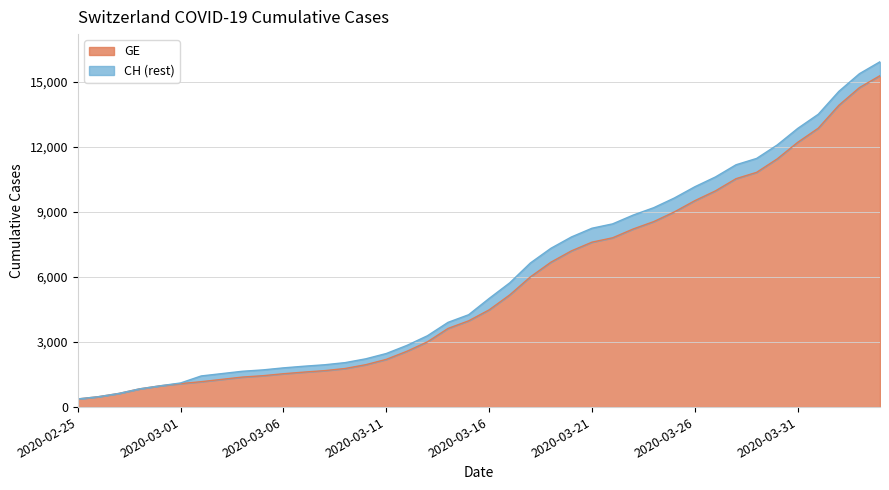

Between 2020-03-09 and 2020-03-24, which series saw the biggest shift?

CH